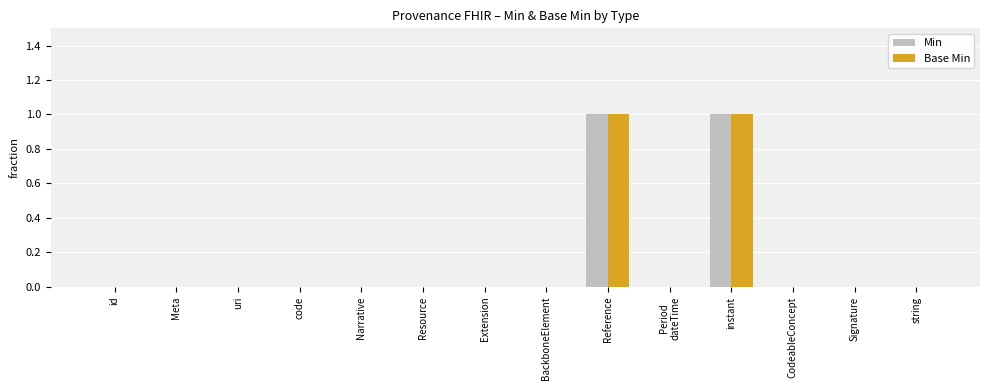

Is it true that Base Min equals -1 at Narrative?

False